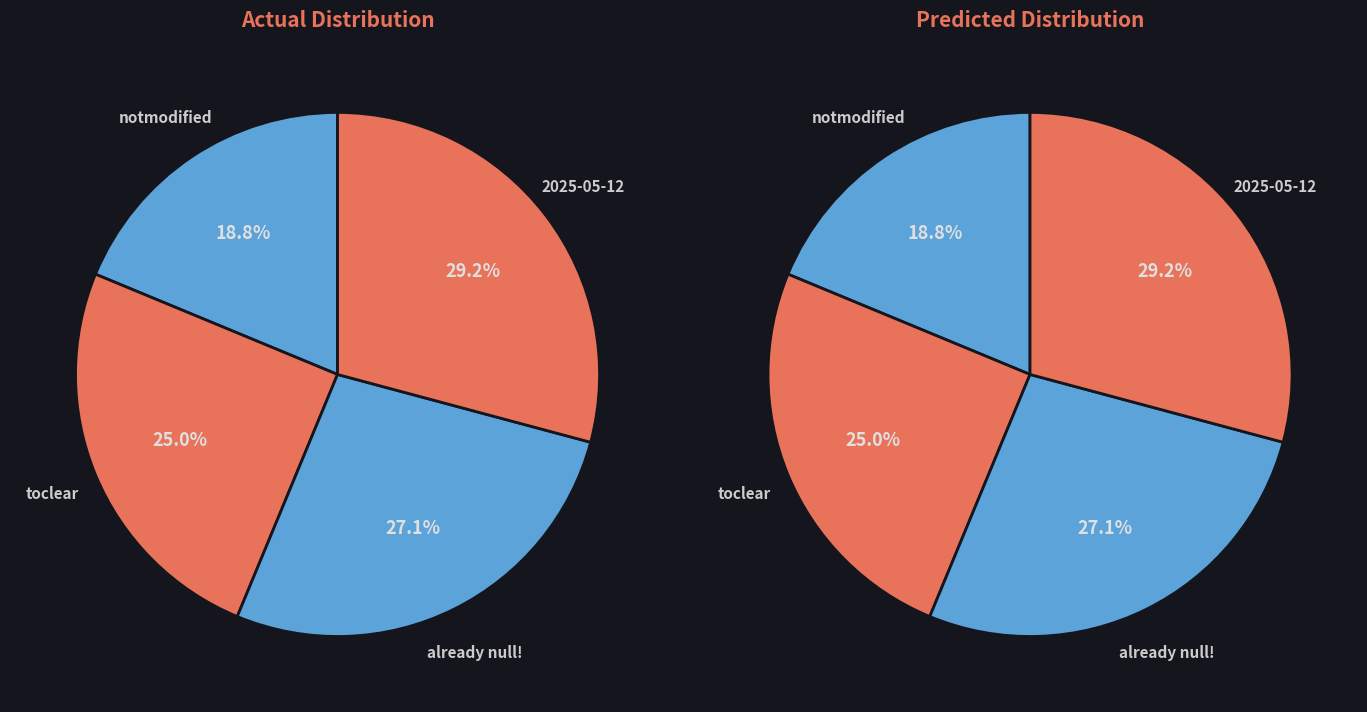

How many slices are in this pie chart?

4